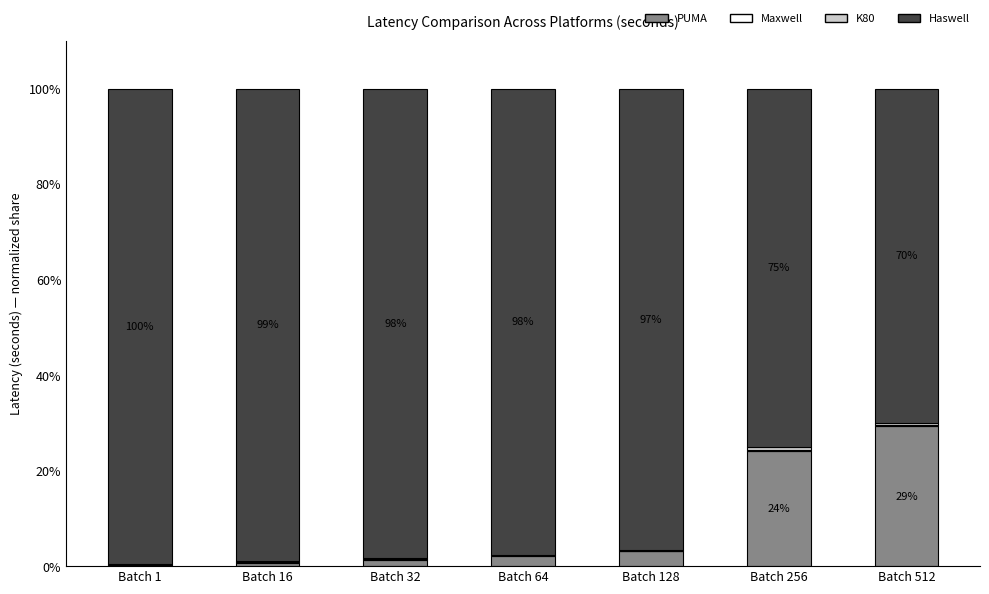

What is the maximum value for PUMA?

29.3